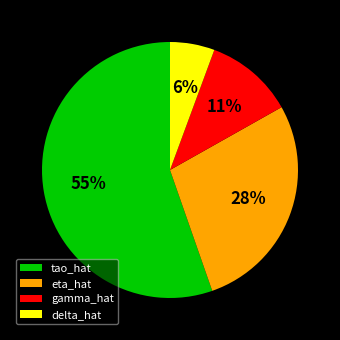

How many slices are in this pie chart?

4